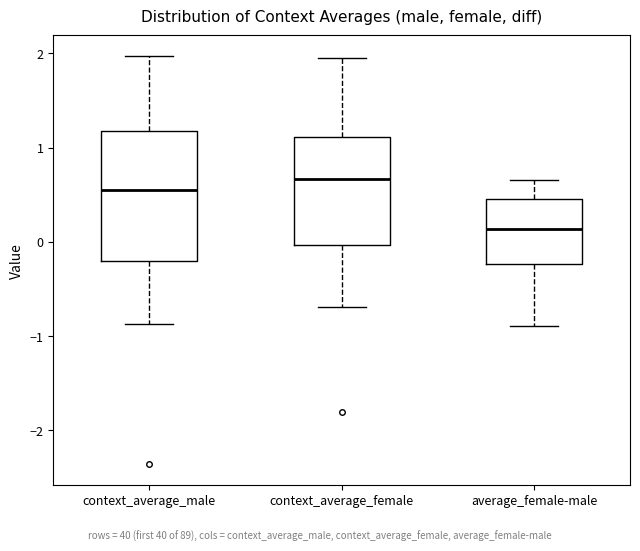

Which box's median line is the highest?

context_average_female